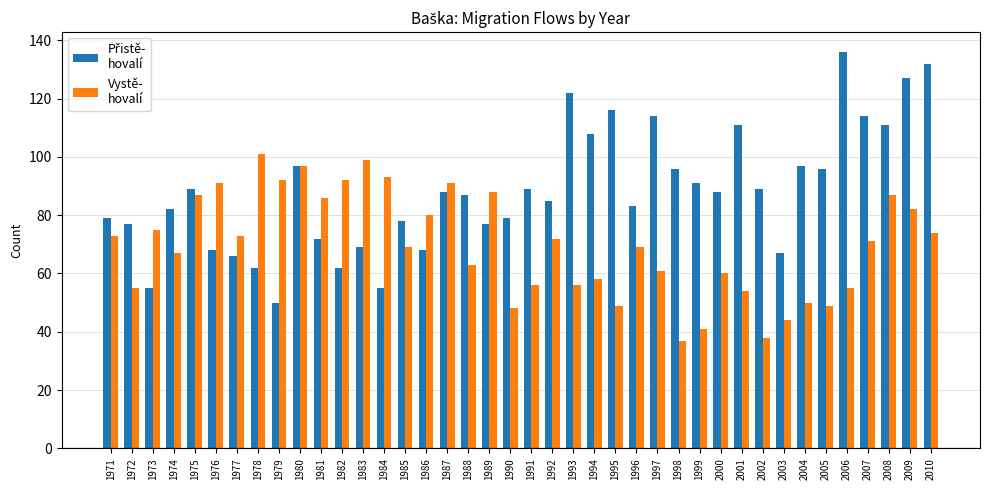

What is the minimum value shown in the chart?

37